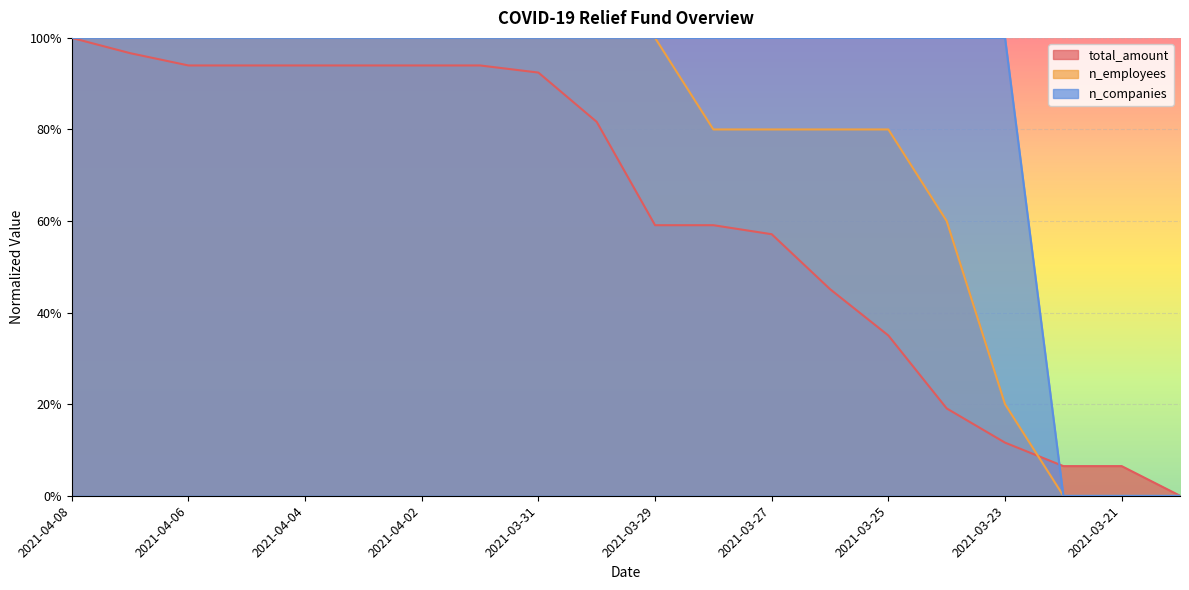

What is the label of the 19th point from the left?

2021-03-21